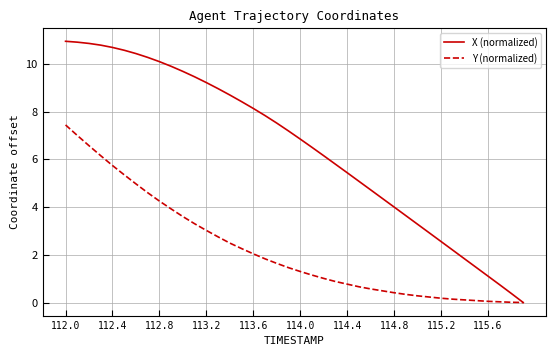

Which series has the widest spread of values?

X (normalized)